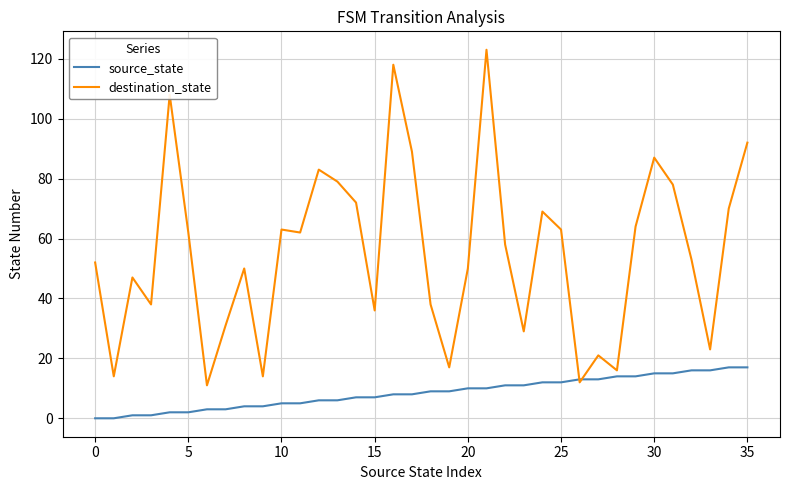

Which series has the widest spread of values?

destination_state